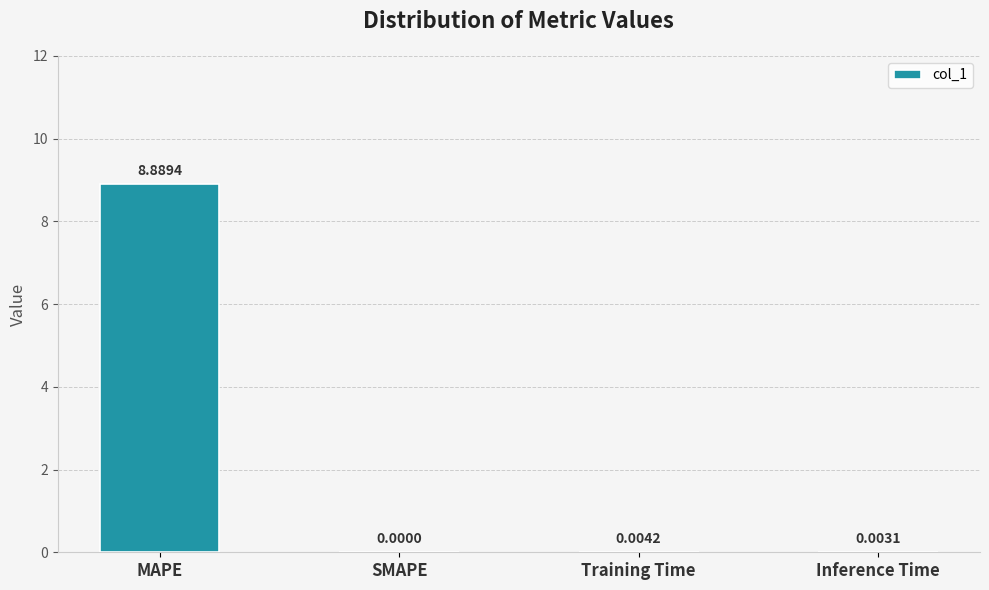

At which label is the value closest to 4?

Training Time